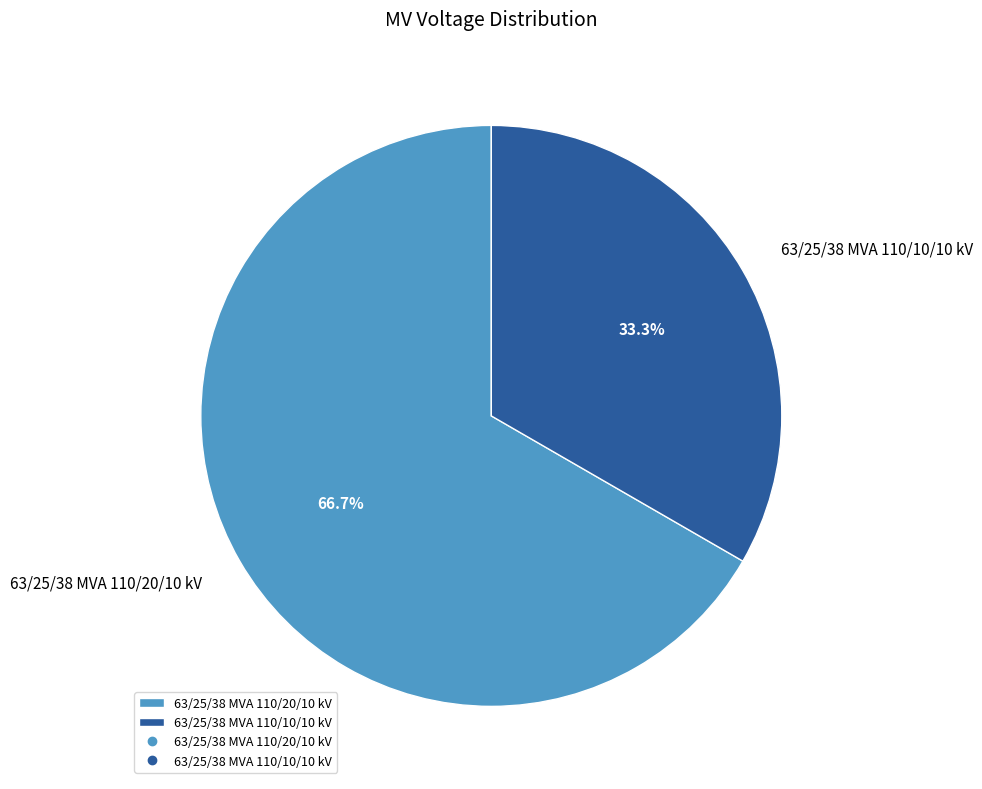

Which has a higher value, 63/25/38 MVA 110/10/10 kV or 63/25/38 MVA 110/20/10 kV?

63/25/38 MVA 110/20/10 kV